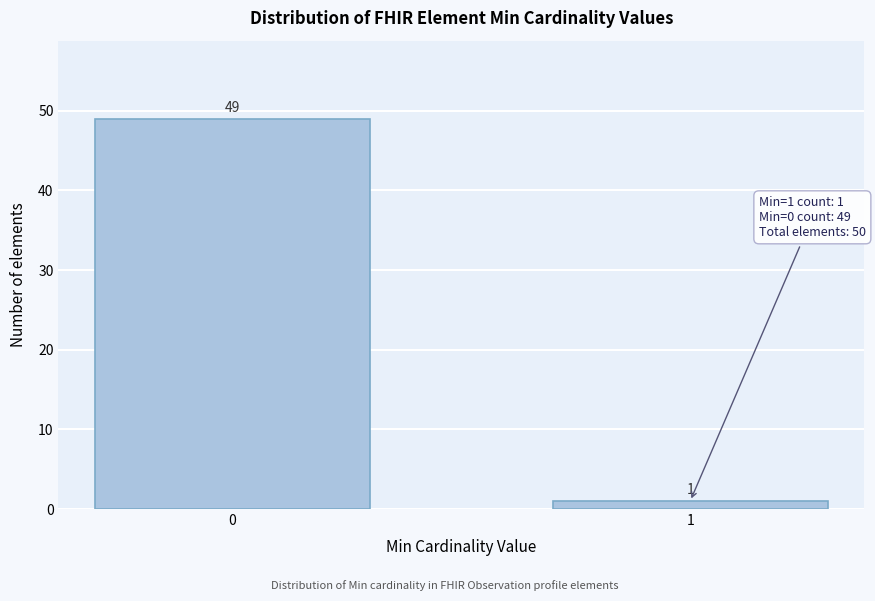

Reading right to left, extract all data points from this chart.

1=1	0=49